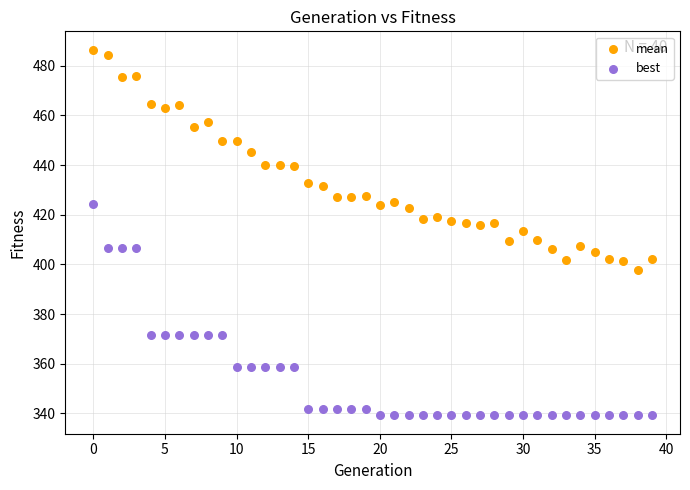

Across all data points, what is the range of Y values (max minus min)?

147.3